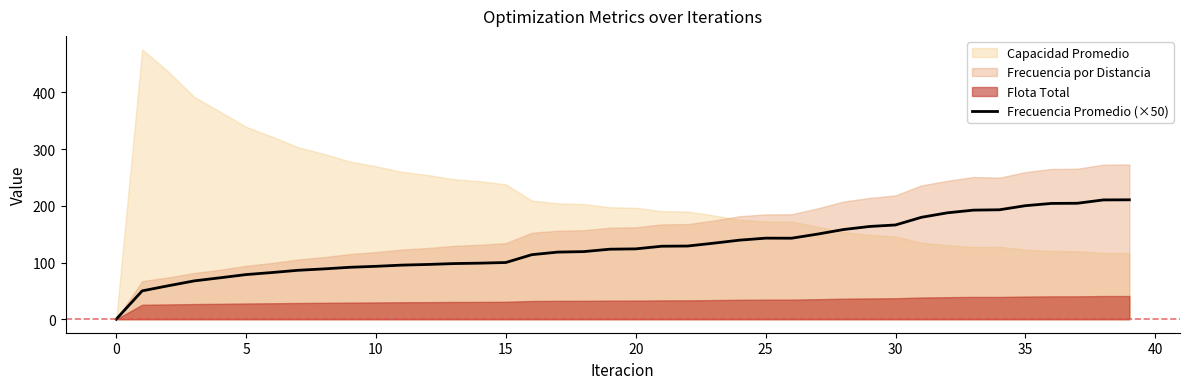

What is the sum of all values?

5095.5